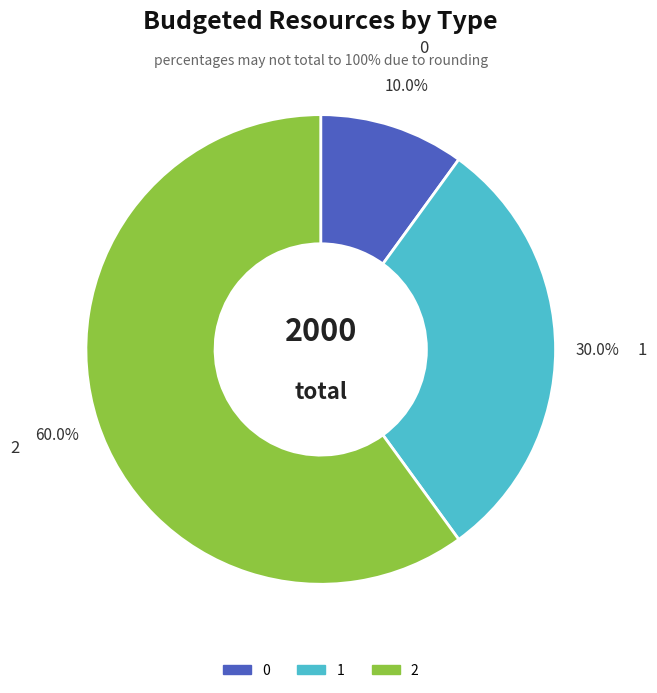

True or false: 0 accounts for 1% of the total.

False